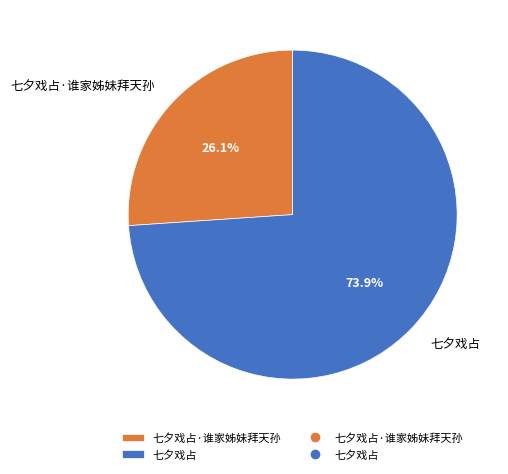

How many slices are in this pie chart?

2